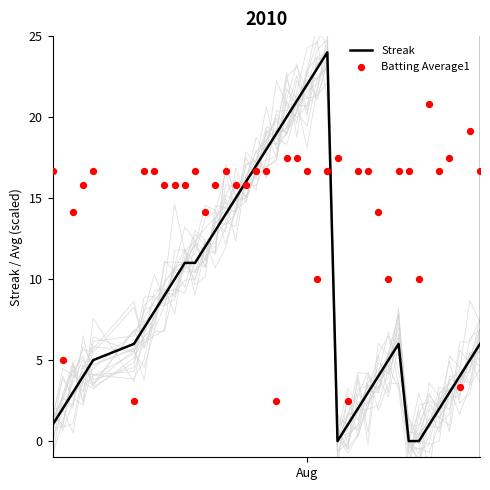

Which series has the widest spread of Y values?

Streak